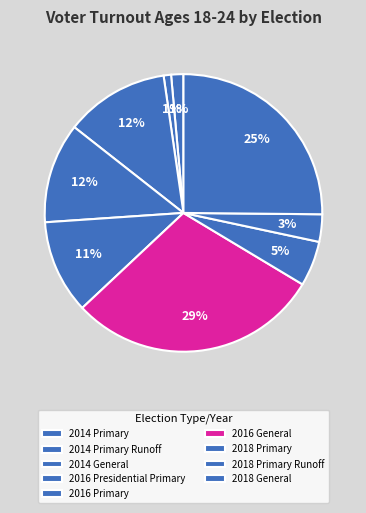

Approximately how many times larger is the value at 2016 General compared to 2014 Primary Runoff?

34.0